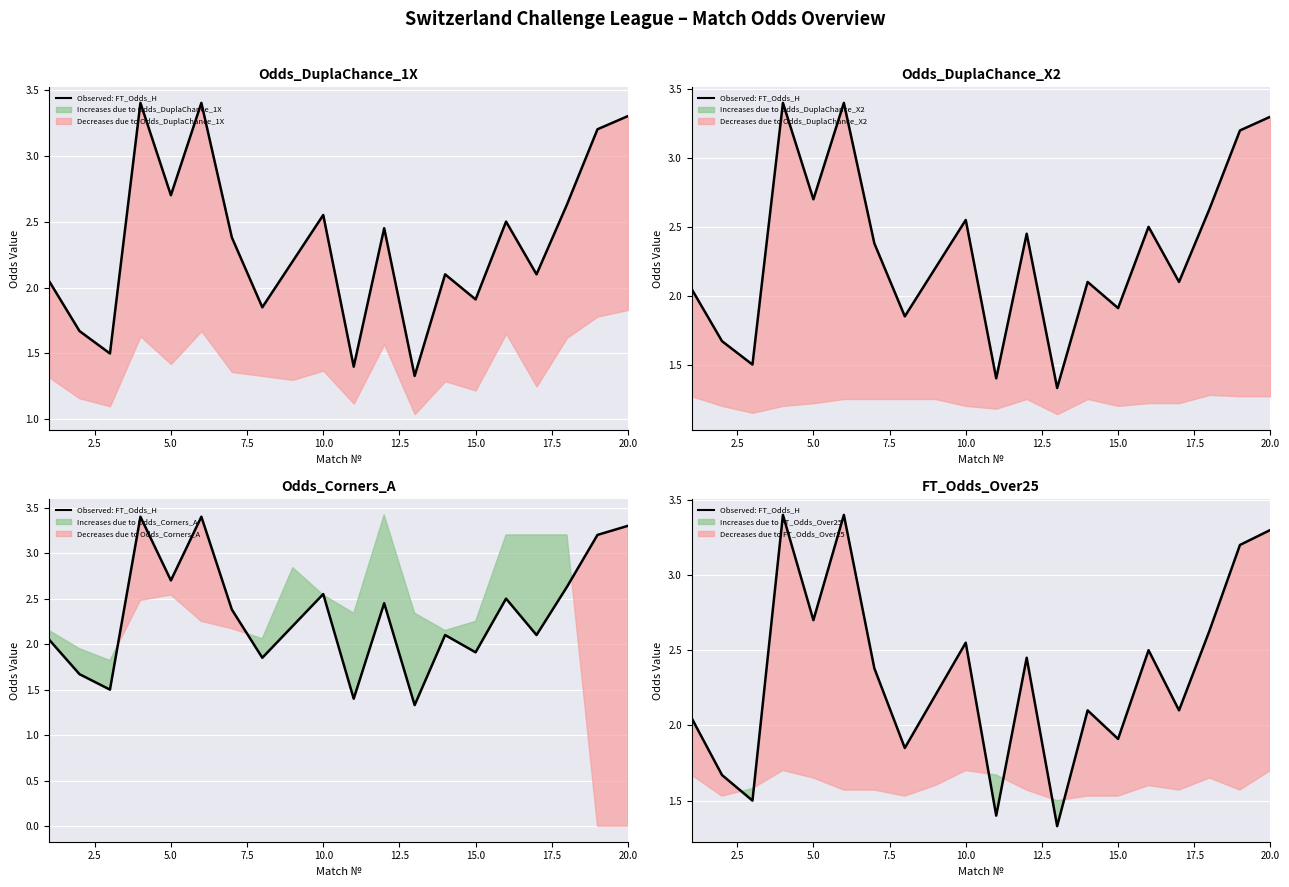

True or false: the data shows 2.1 at 18.

False